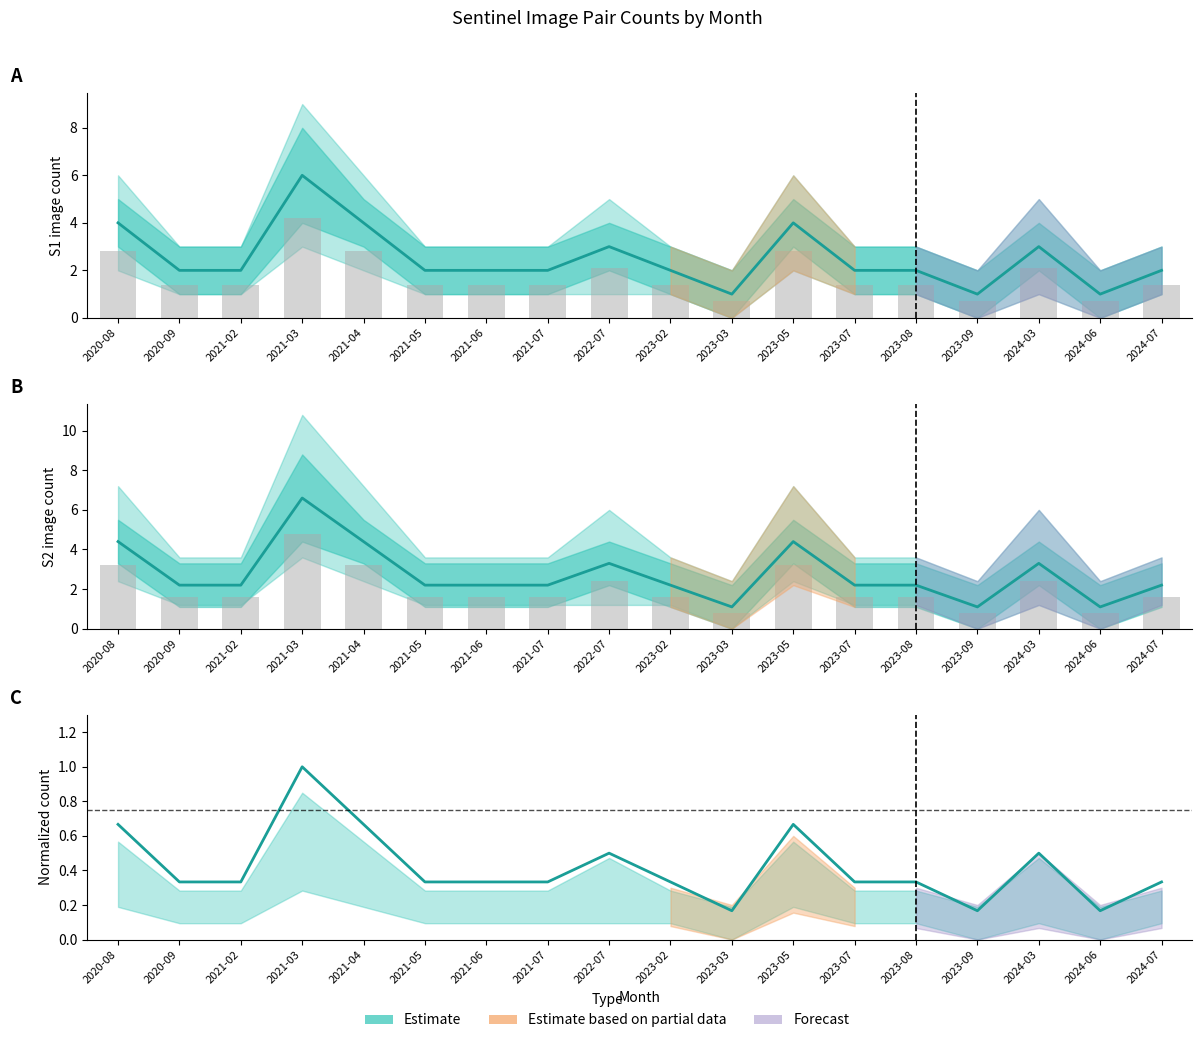

Reading right to left, list all the values displayed in this chart.

S1 count: 2024-07=2.0	2024-06=1.0	2024-03=3.0	2023-09=1.0	2023-08=2.0	2023-07=2.0	2023-05=4.0	2023-03=1.0	2023-02=2.0	2022-07=3.0	2021-07=2.0	2021-06=2.0	2021-05=2.0	2021-04=4.0	2021-03=6.0	2021-02=2.0	2020-09=2.0	2020-08=4.0
S1 count (bars): 2024-07=1.4	2024-06=0.7	2024-03=2.1	2023-09=0.7	2023-08=1.4	2023-07=1.4	2023-05=2.8	2023-03=0.7	2023-02=1.4	2022-07=2.1	2021-07=1.4	2021-06=1.4	2021-05=1.4	2021-04=2.8	2021-03=4.2	2021-02=1.4	2020-09=1.4	2020-08=2.8
S2 count: 2024-07=2.2	2024-06=1.1	2024-03=3.3	2023-09=1.1	2023-08=2.2	2023-07=2.2	2023-05=4.4	2023-03=1.1	2023-02=2.2	2022-07=3.3	2021-07=2.2	2021-06=2.2	2021-05=2.2	2021-04=4.4	2021-03=6.6	2021-02=2.2	2020-09=2.2	2020-08=4.4
S2 count (bars): 2024-07=1.6	2024-06=0.8	2024-03=2.4	2023-09=0.8	2023-08=1.6	2023-07=1.6	2023-05=3.2	2023-03=0.8	2023-02=1.6	2022-07=2.4	2021-07=1.6	2021-06=1.6	2021-05=1.6	2021-04=3.2	2021-03=4.8	2021-02=1.6	2020-09=1.6	2020-08=3.2
Normalized S1 count: 2024-07=0.3	2024-06=0.2	2024-03=0.5	2023-09=0.2	2023-08=0.3	2023-07=0.3	2023-05=0.7	2023-03=0.2	2023-02=0.3	2022-07=0.5	2021-07=0.3	2021-06=0.3	2021-05=0.3	2021-04=0.7	2021-03=1.0	2021-02=0.3	2020-09=0.3	2020-08=0.7